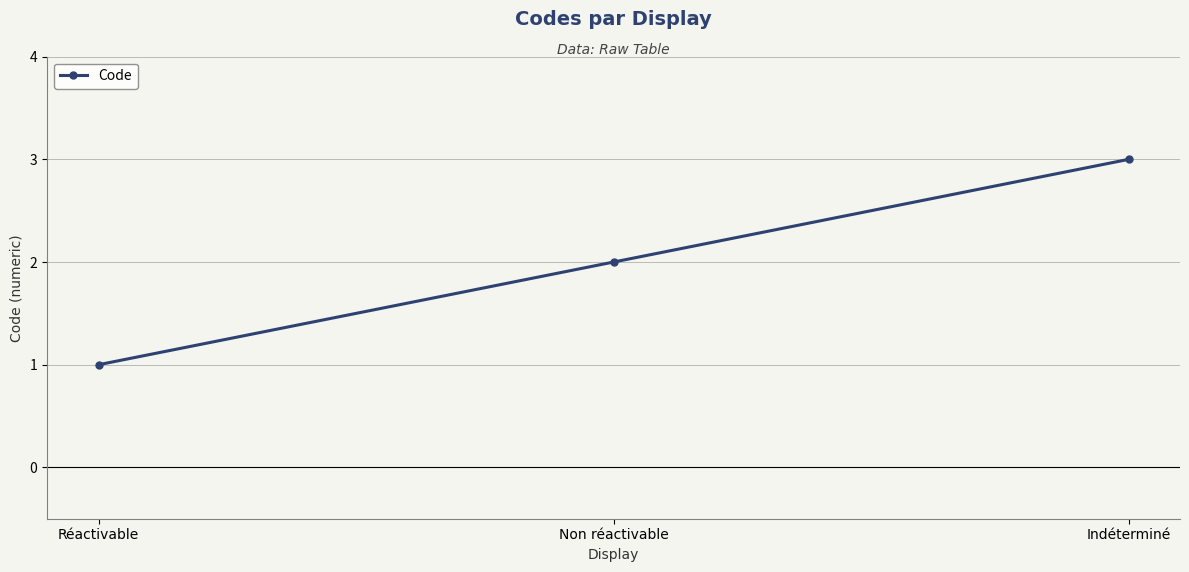

Reading left to right, what are all the values shown in this chart?

1	2	3